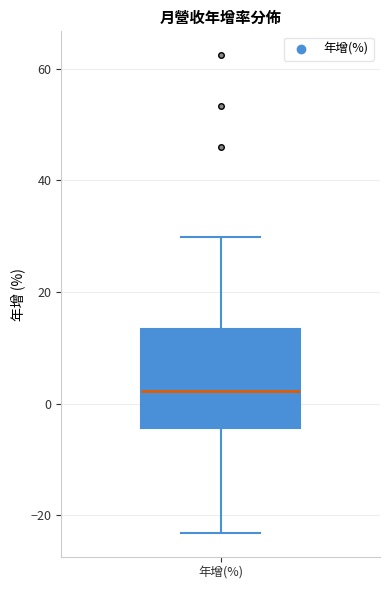

Transcribe this box plot: give where the median line is, the range the box spans, and where the two whiskers end, as read against the y-axis. The values are not printed on the chart, so give them approximately, as read against the axis.

median 2, box -4 to 14, whiskers -24 to 30